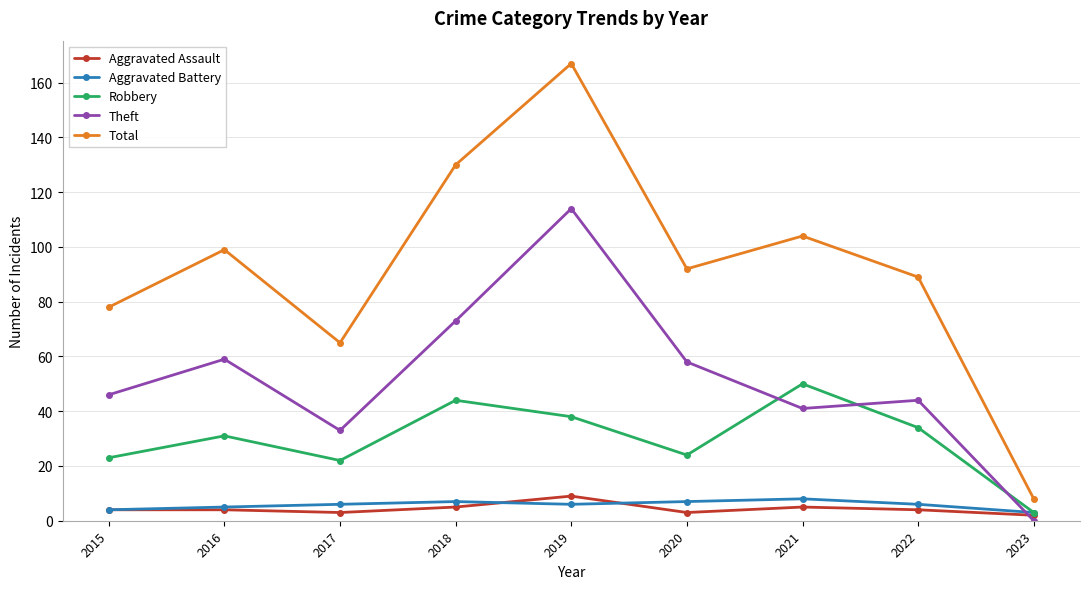

What value does the Total series have at 2019, to the nearest 5?

165